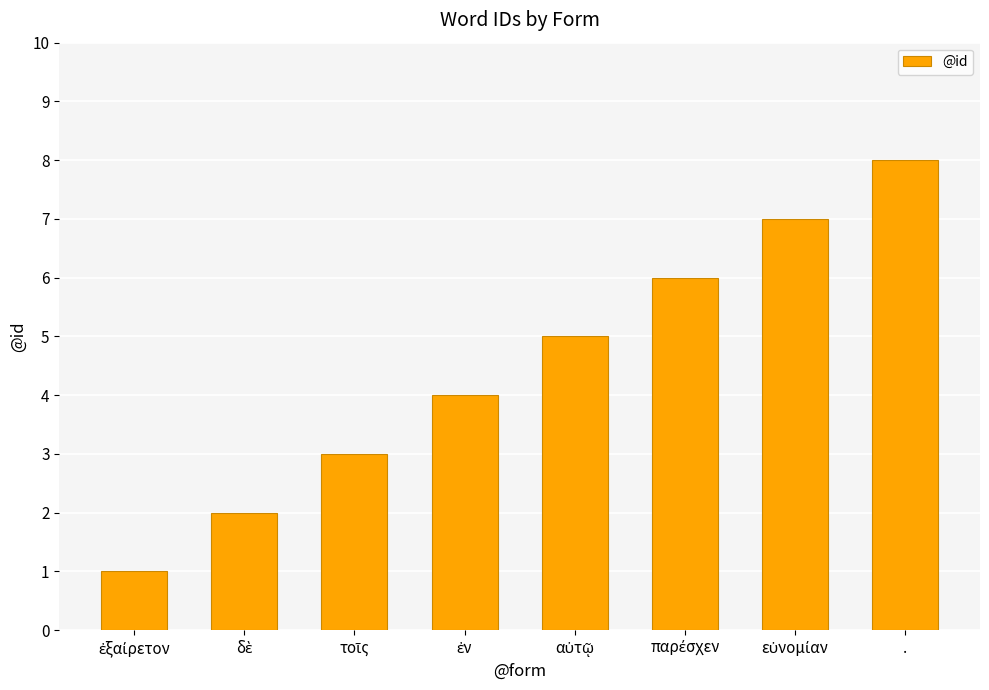

What position from the right is .?

1